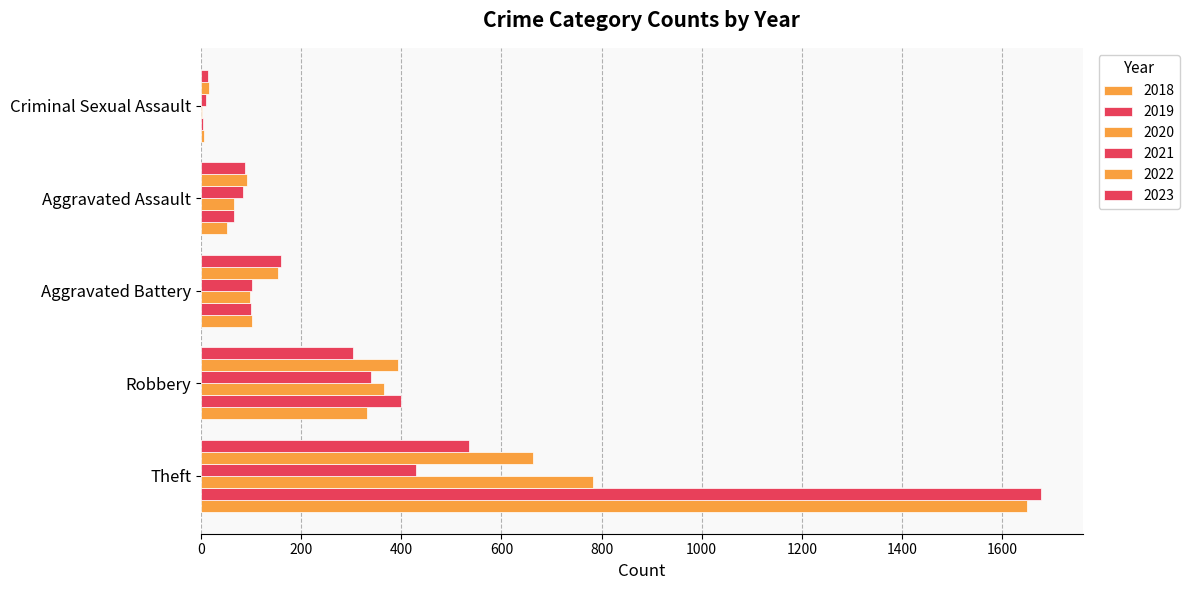

How many series are shown in this chart?

6